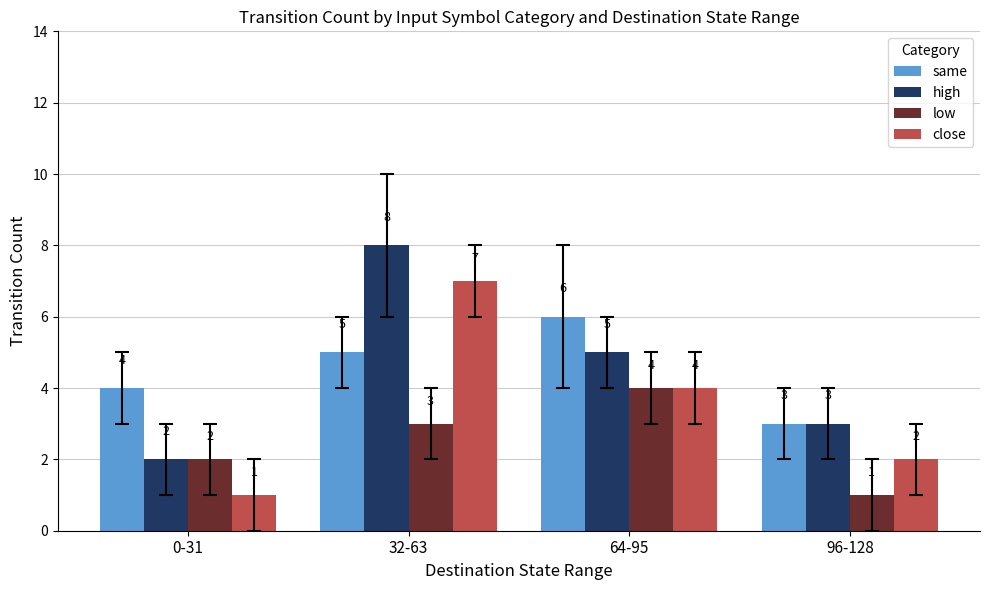

Are the bars horizontal?

No